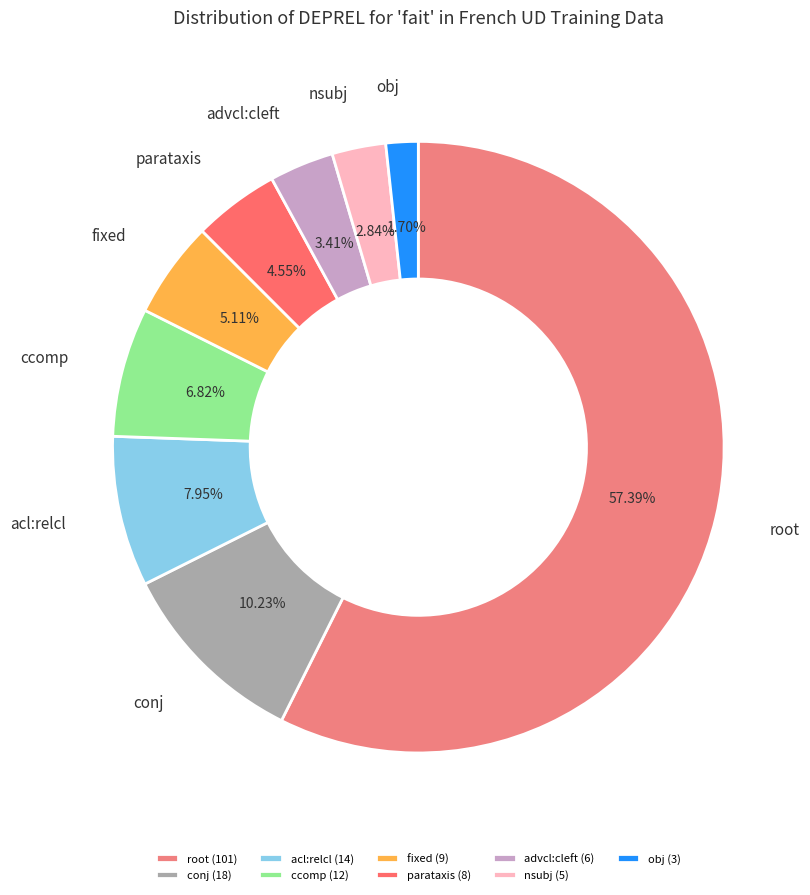

Which category has the smallest portion of the pie?

obj (3)